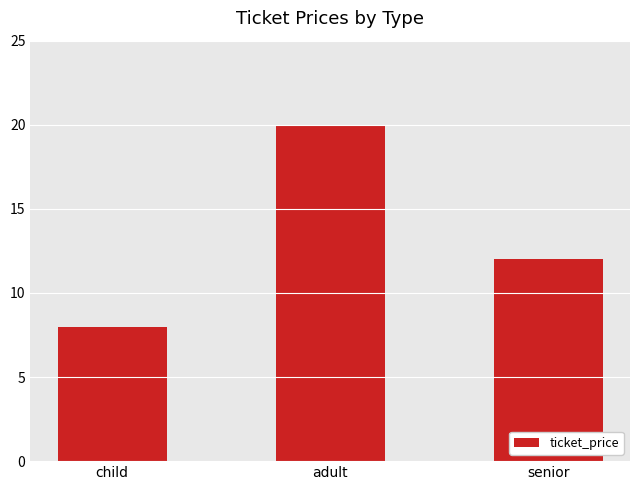

What position from the left is senior?

3